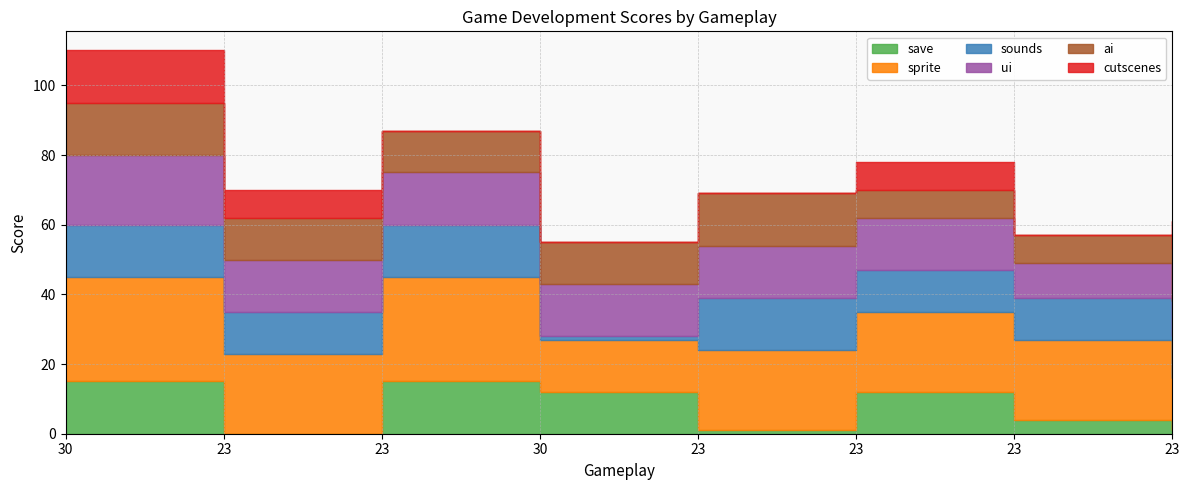

At which category does ai reach its first local peak?

23